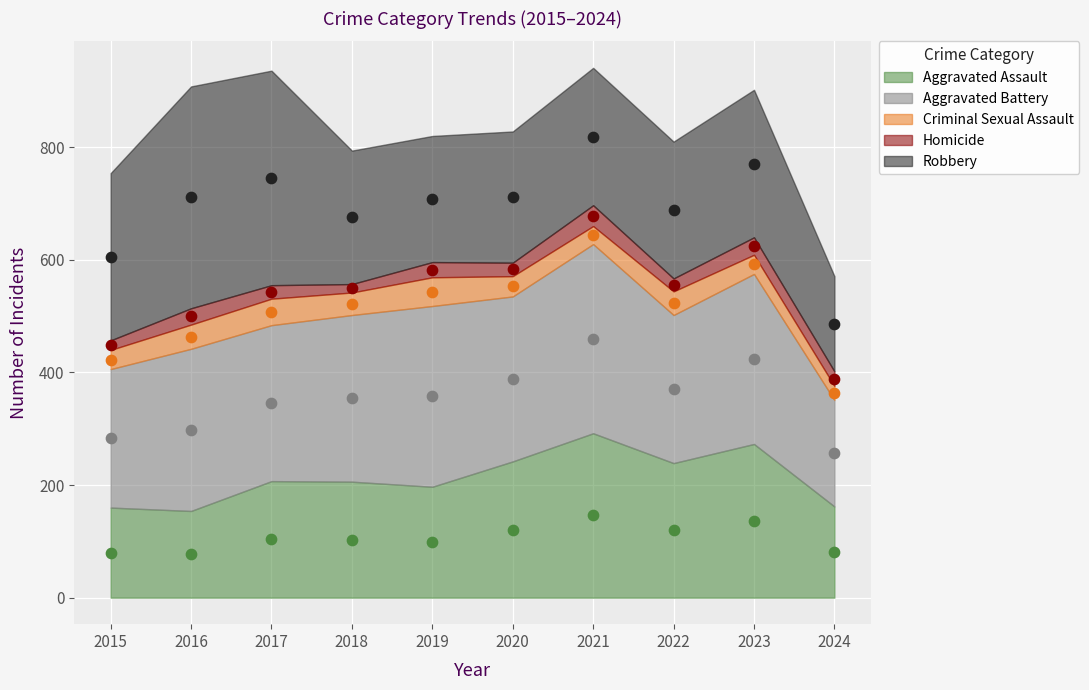

What are all the series names shown in the legend?

Aggravated Assault, Aggravated Battery, Criminal Sexual Assault, Homicide, Robbery